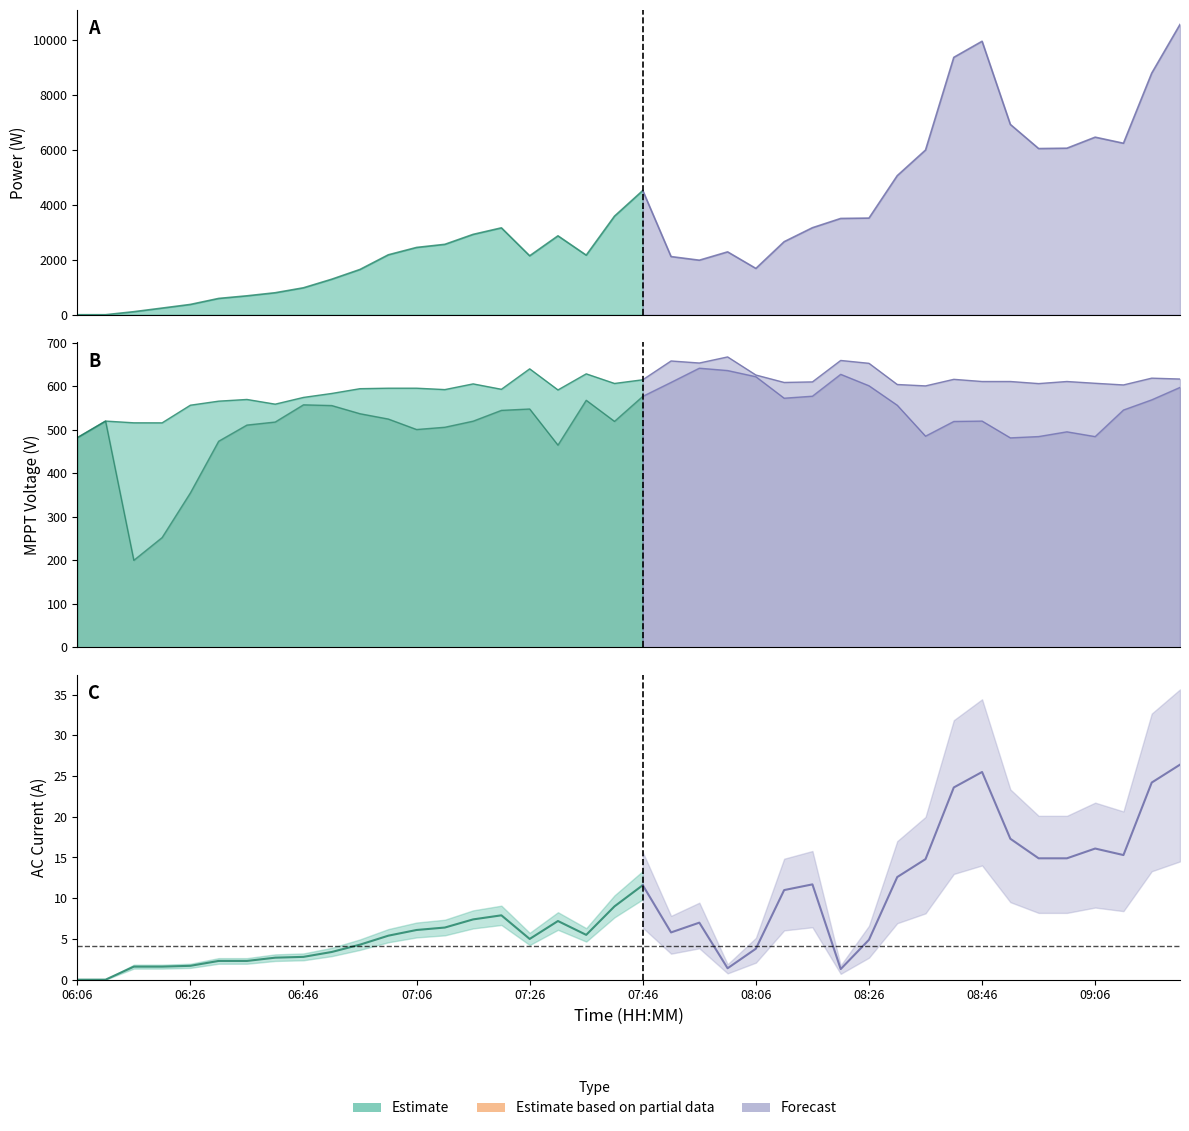

How many values in the V MPPT 1(V) series exceed 606?

20